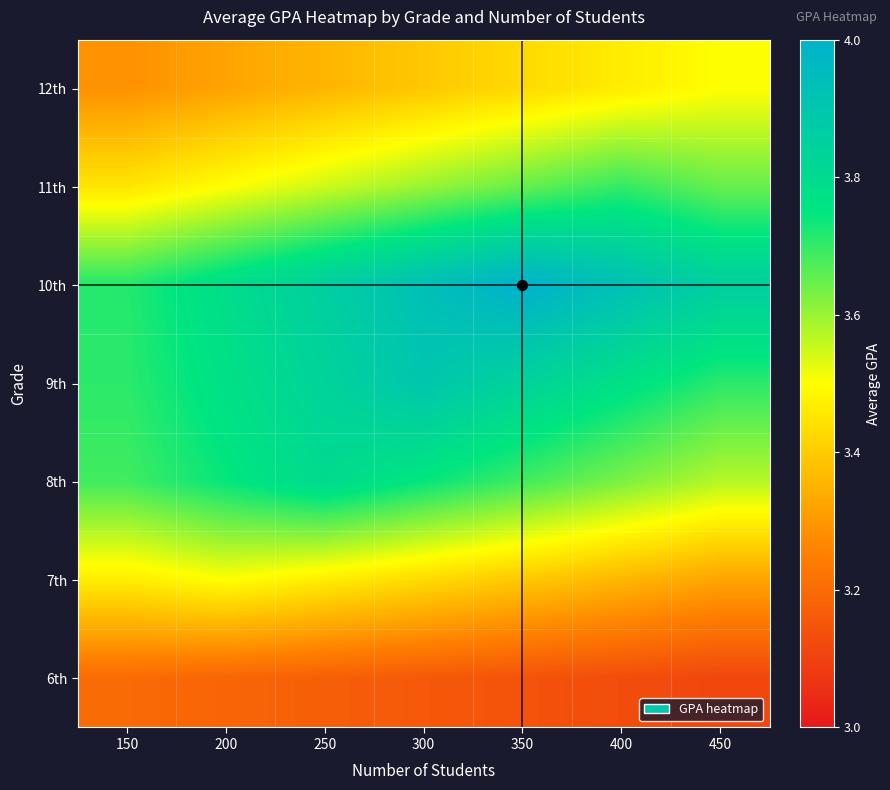

Reading right to left, extract all data points from this chart.

6th: 450=3.1	400=3.1	350=3.1	300=3.2	250=3.2	200=3.2	150=3.2
7th: 450=3.3	400=3.4	350=3.4	300=3.4	250=3.5	200=3.5	150=3.5
8th: 450=3.6	400=3.6	350=3.7	300=3.7	250=3.8	200=3.7	150=3.7
9th: 450=3.7	400=3.8	350=3.8	300=3.9	250=3.8	200=3.8	150=3.7
10th: 450=3.9	400=3.9	350=4.0	300=3.9	250=3.9	200=3.8	150=3.7
11th: 450=3.7	400=3.7	350=3.7	300=3.6	250=3.5	200=3.5	150=3.5
12th: 450=3.5	400=3.5	350=3.4	300=3.4	250=3.4	200=3.3	150=3.3